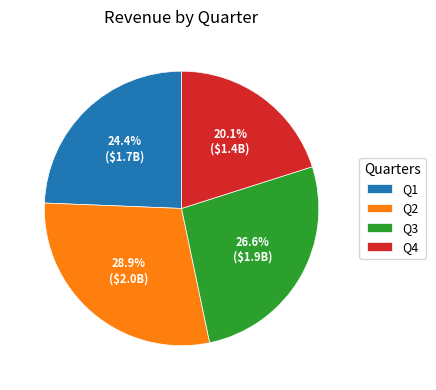

What is the smallest slice in the pie chart?

Q4